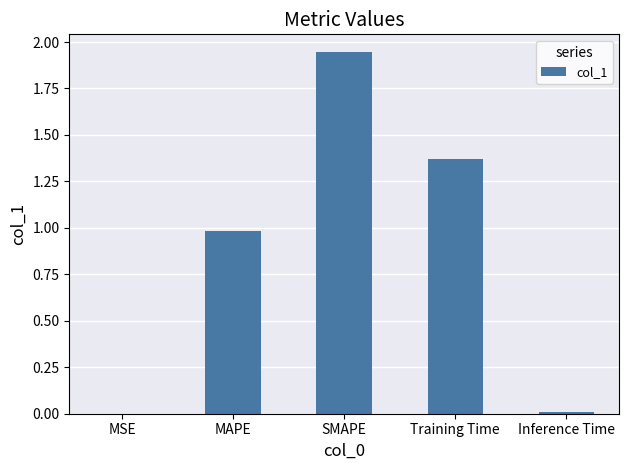

True or false: the data shows 1.9 at Training Time.

False